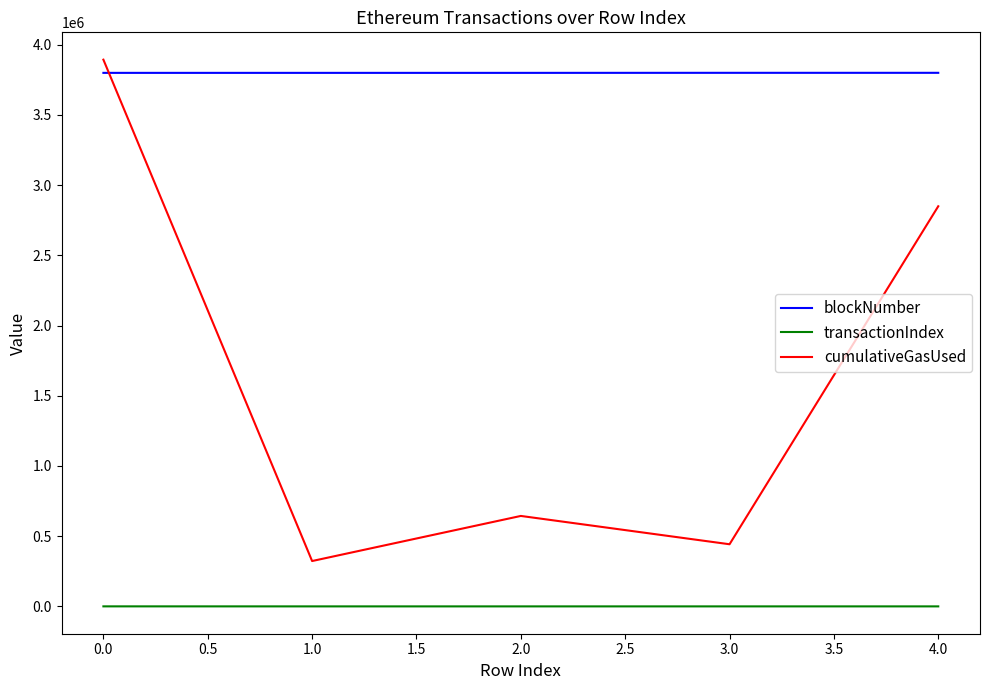

True or false: transactionIndex and cumulativeGasUsed intersect in this chart.

False